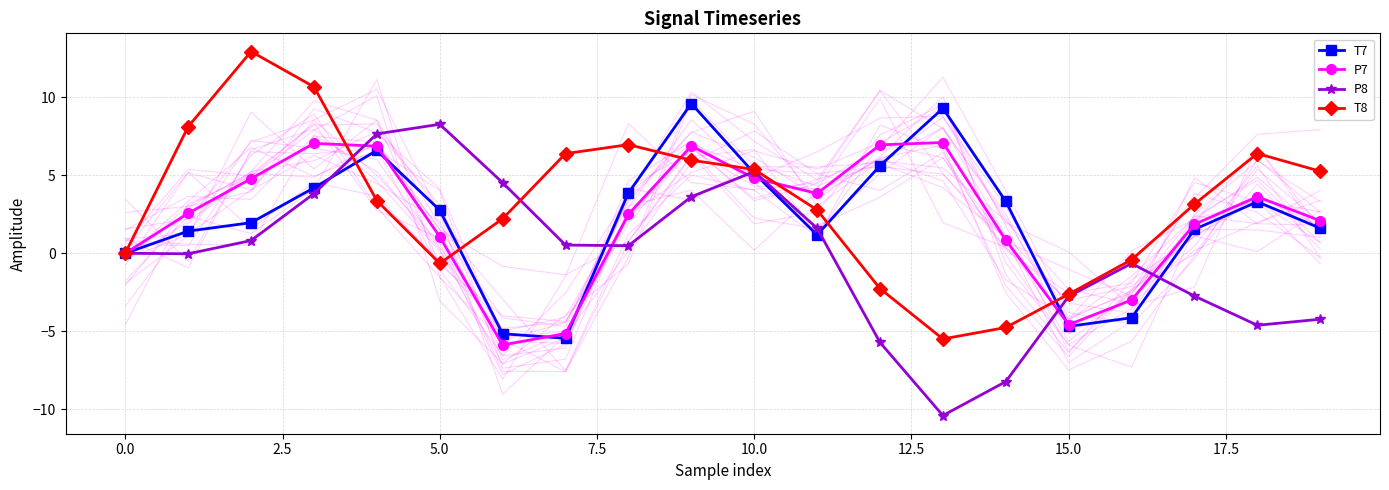

How many times do T7 and T8 cross each other?

7